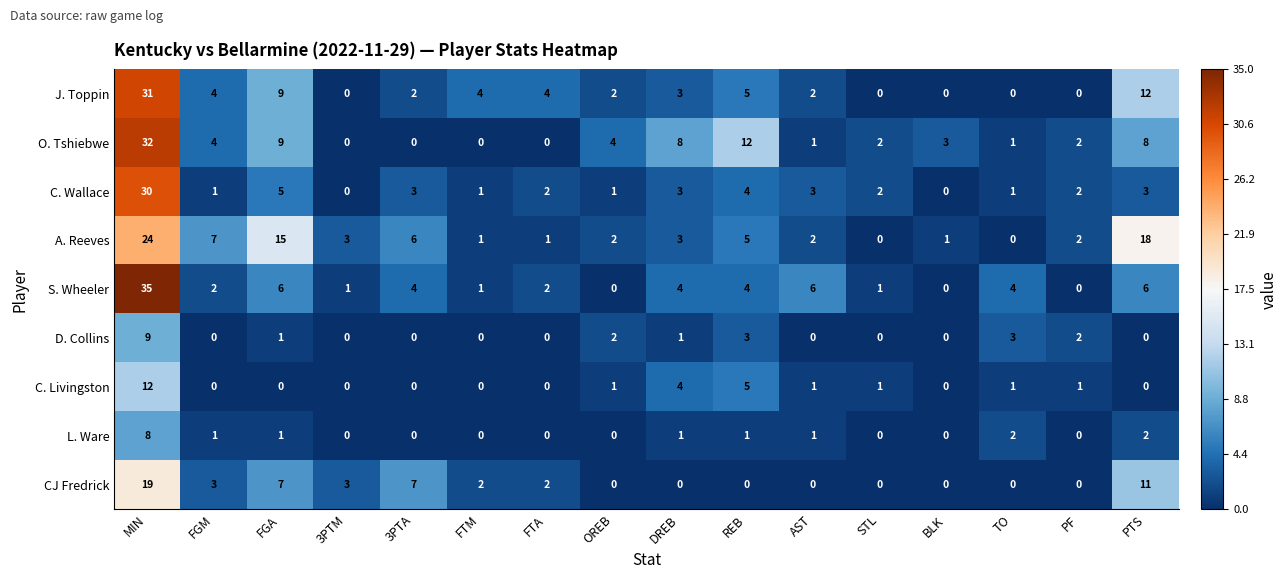

At which category is the sum across all series the highest?

MIN